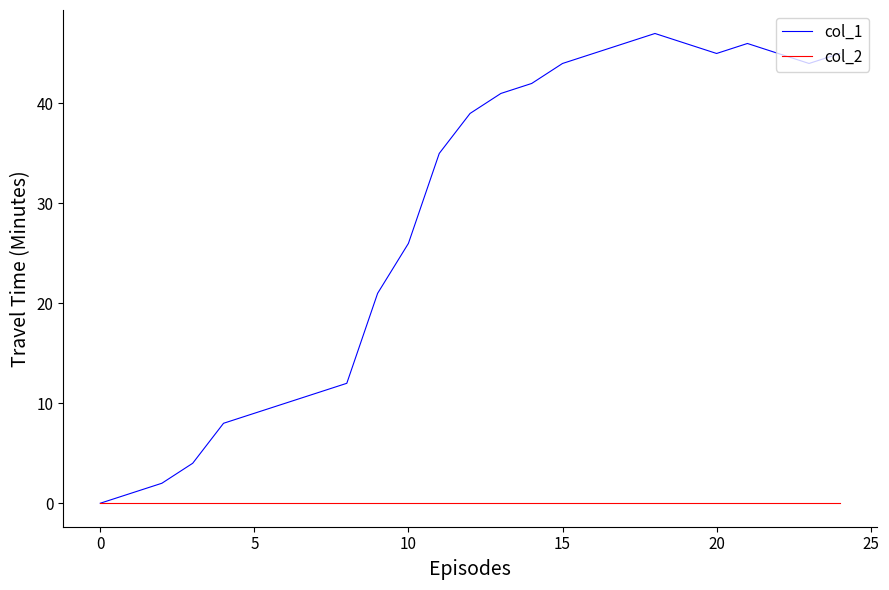

Which series has the largest range (max minus min)?

col_1